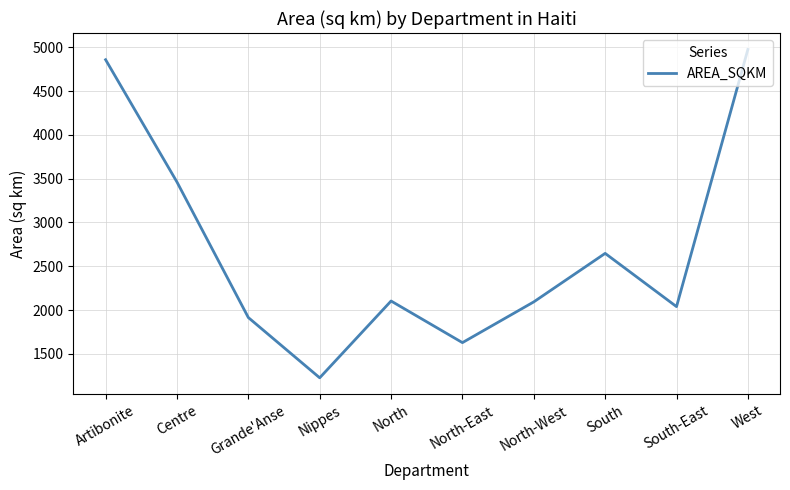

What is the sum of all values?

26942.4